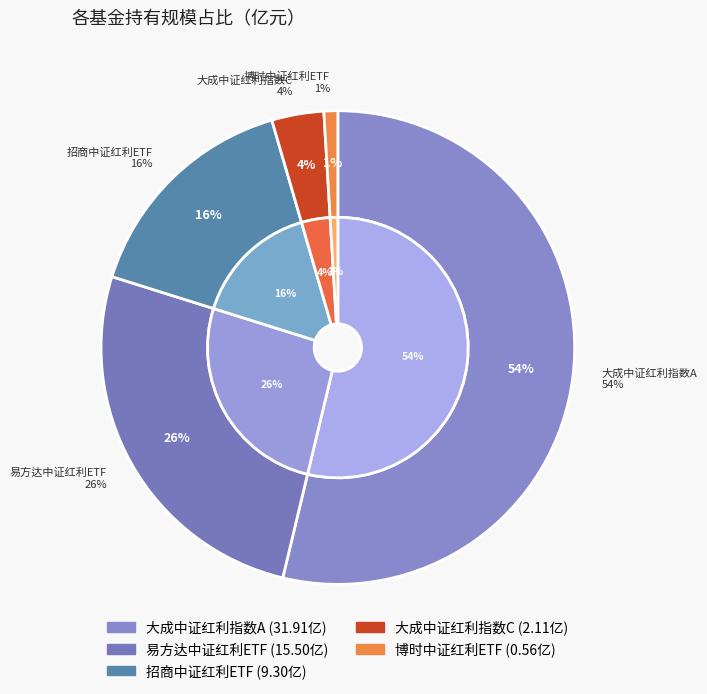

To the nearest percent, what is the average slice percentage?

20%